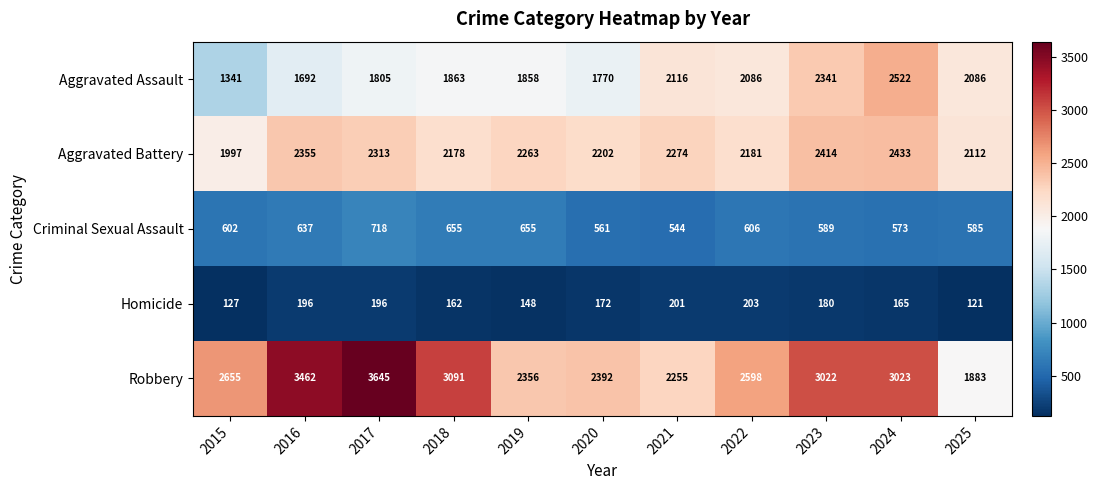

Is it true that Aggravated Assault equals 753 at 2019?

False